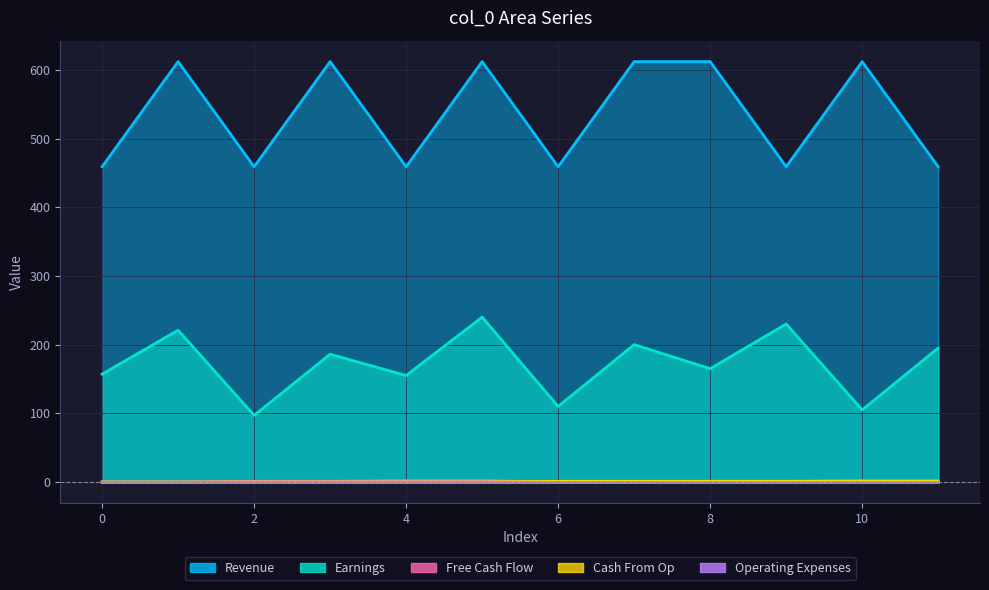

At which category is the sum across all series the highest?

5